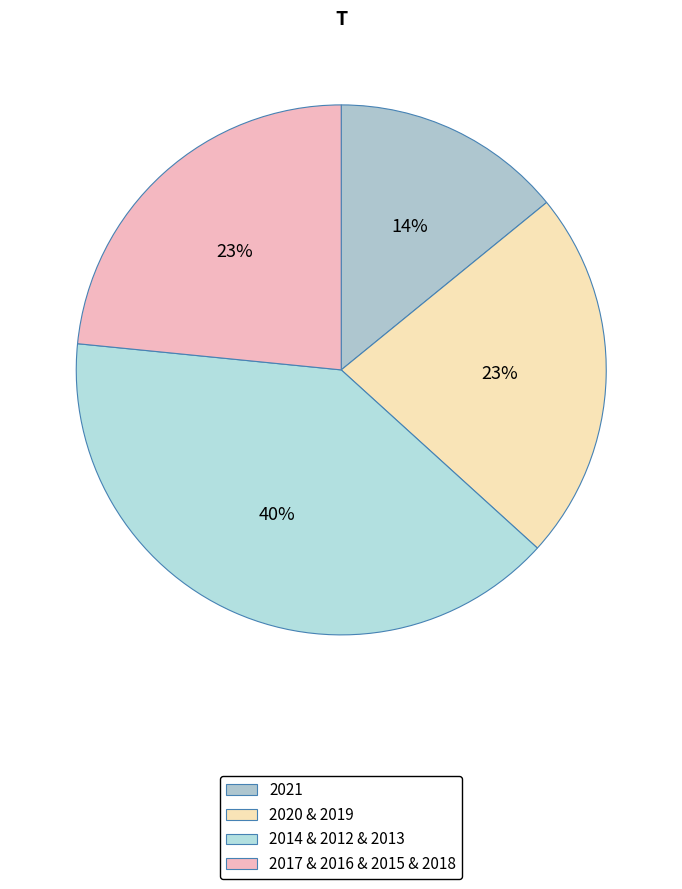

How many segments does this pie chart have?

4